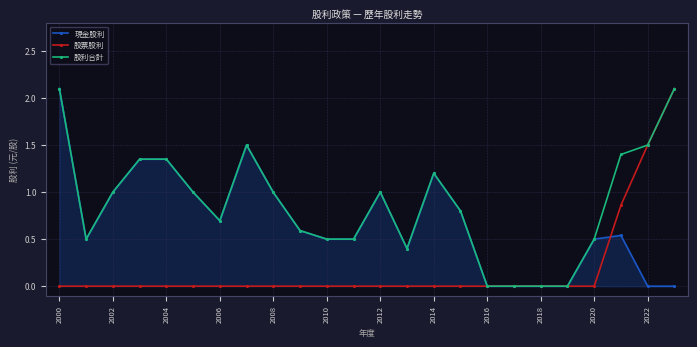

What is the maximum value for 股利合計?

2.1